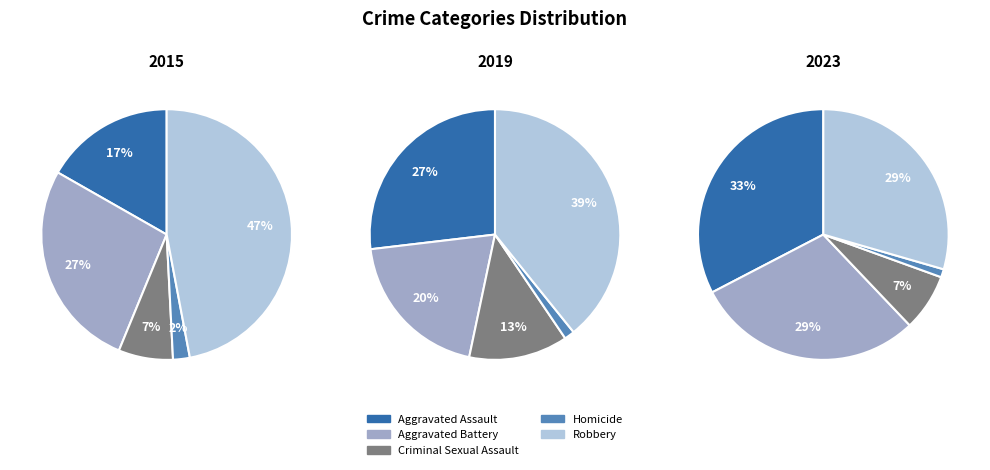

Is 6 the majority of the pie?

No